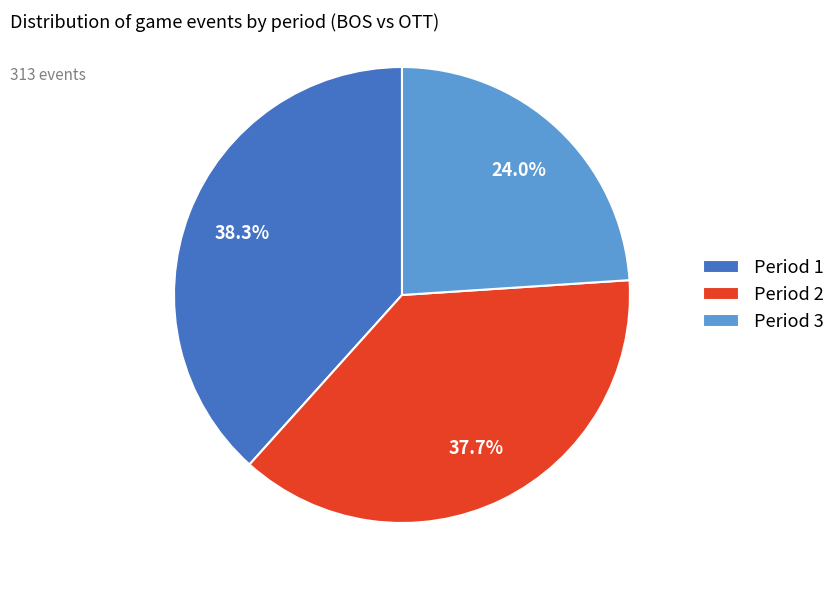

The Period 3 slice represents 13% of the pie. True or false?

False